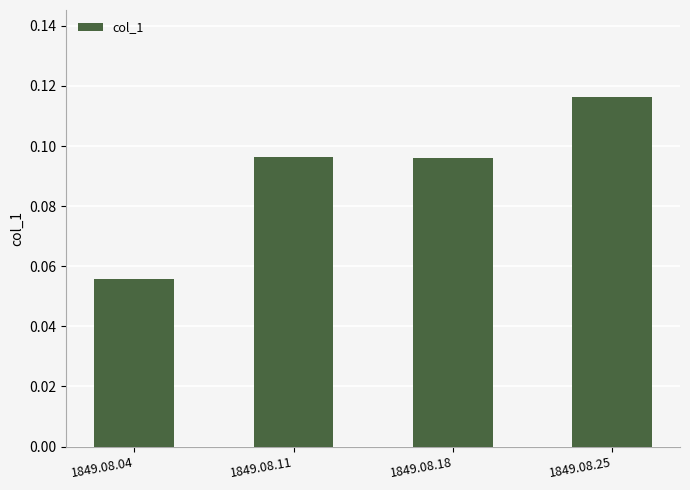

What is the sum of all values?

0.4